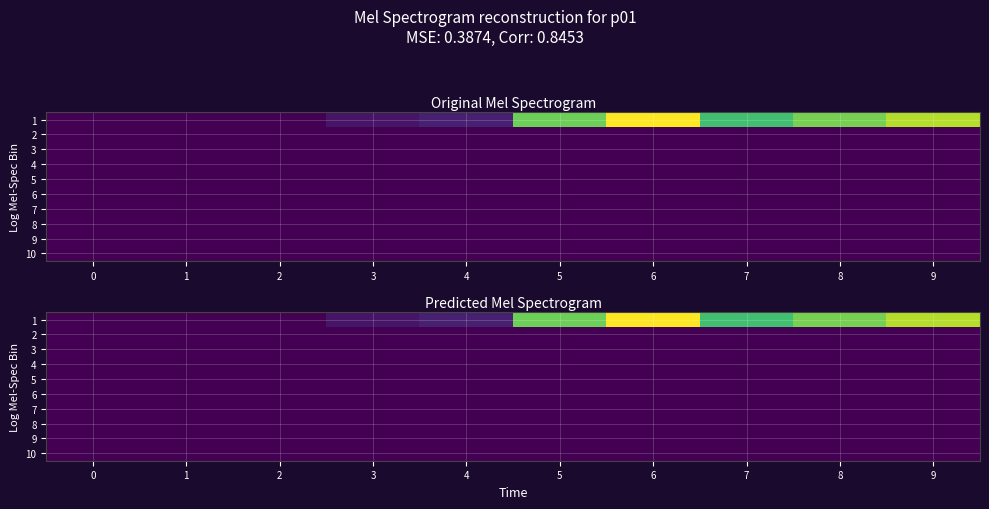

What is the total value across all series at 9?

13.0